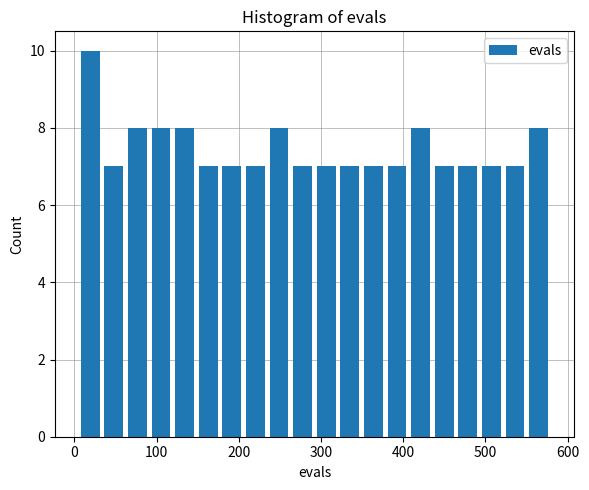

Read against the x-axis, roughly where is the centre of the tallest bar?

20